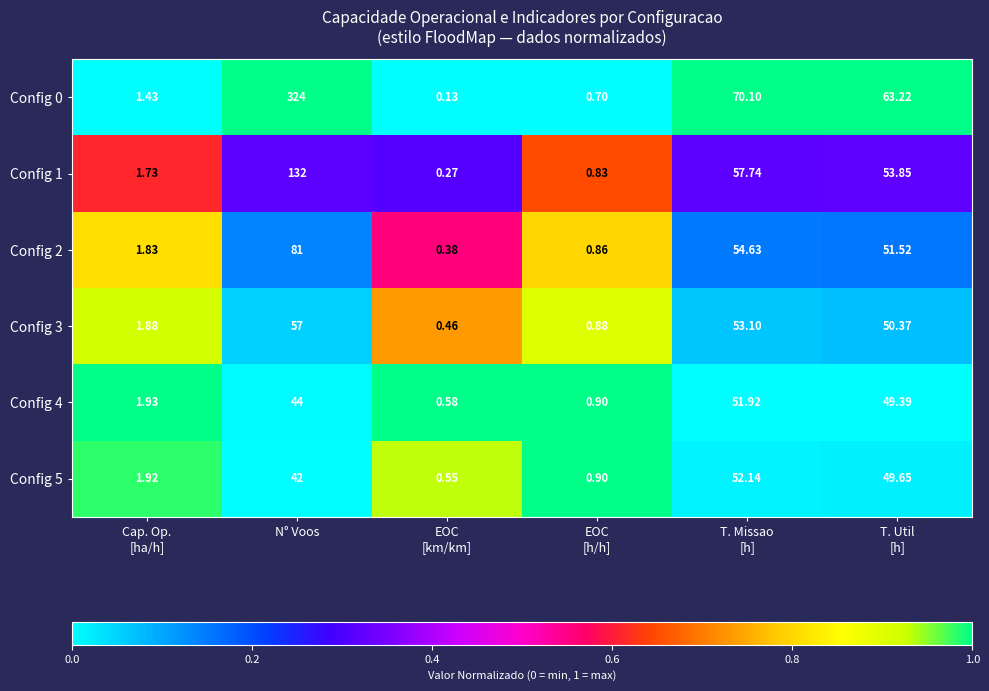

At which label is Config 5 closest to 26?

N° Voos